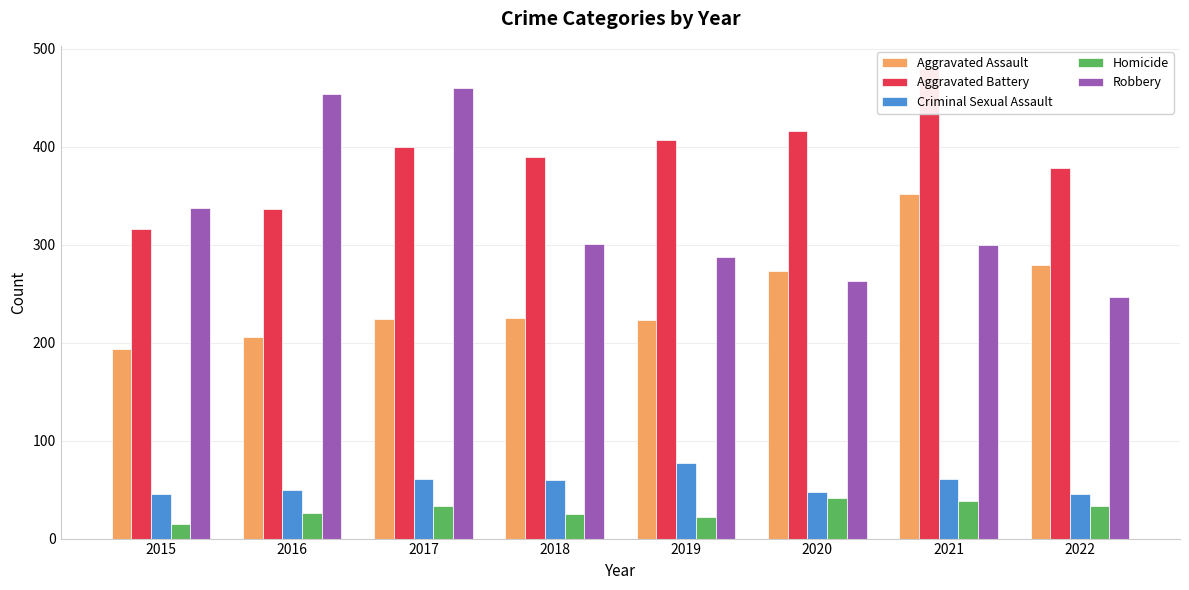

At how many categories does at least one series exceed 462?

1